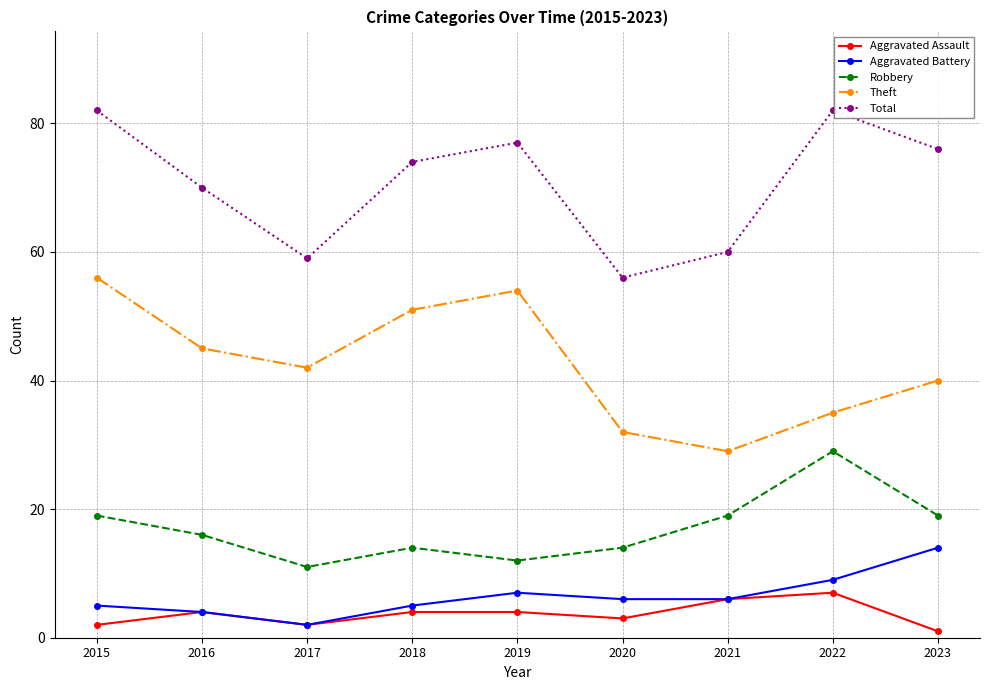

What is the difference between the highest and lowest values at 2018?

70